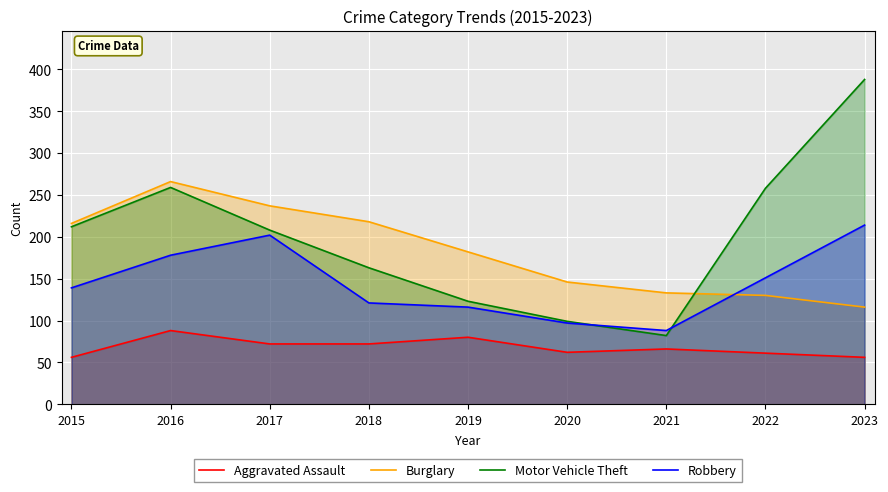

How many data points in Aggravated Assault are above 66?

4